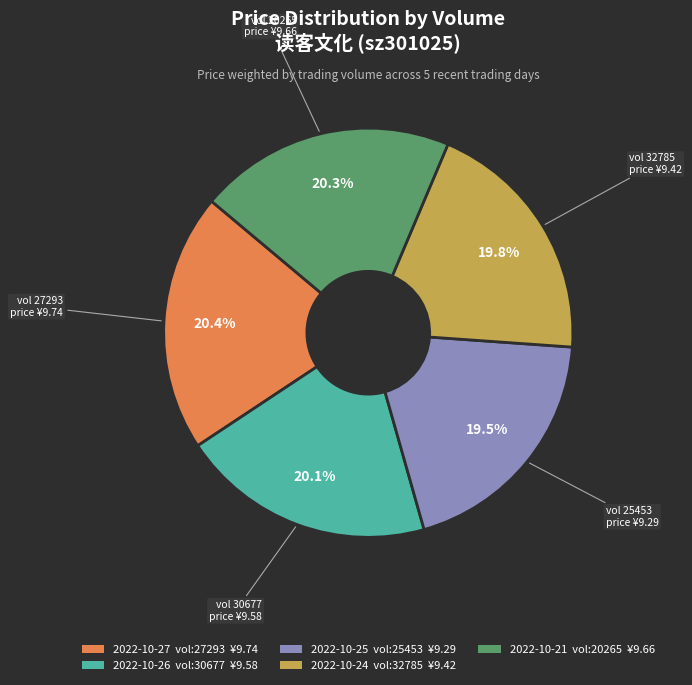

How many slices are in this pie chart?

5